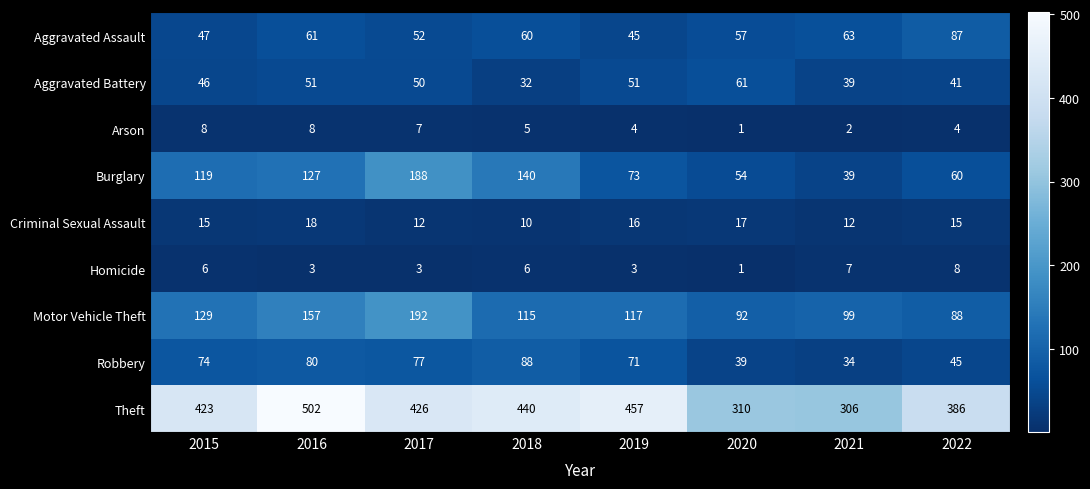

Which series has the largest total across all categories?

Theft